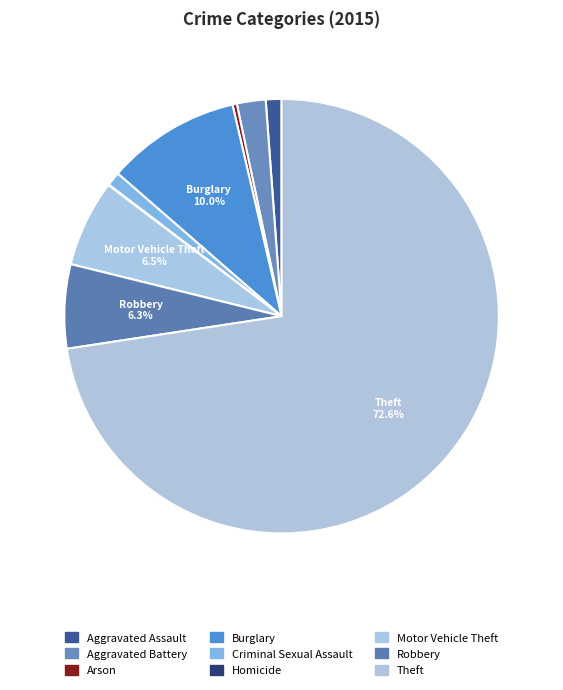

Which slice represents more than half of the pie?

Theft